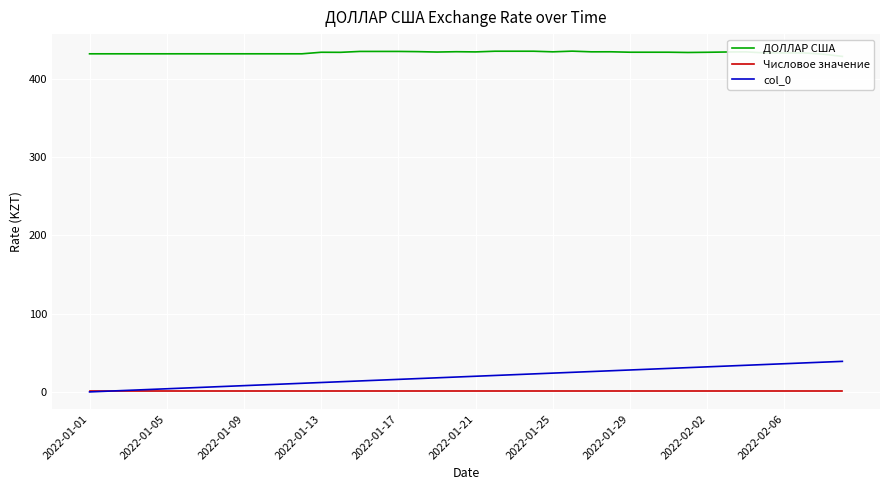

How many series are shown in this chart?

3